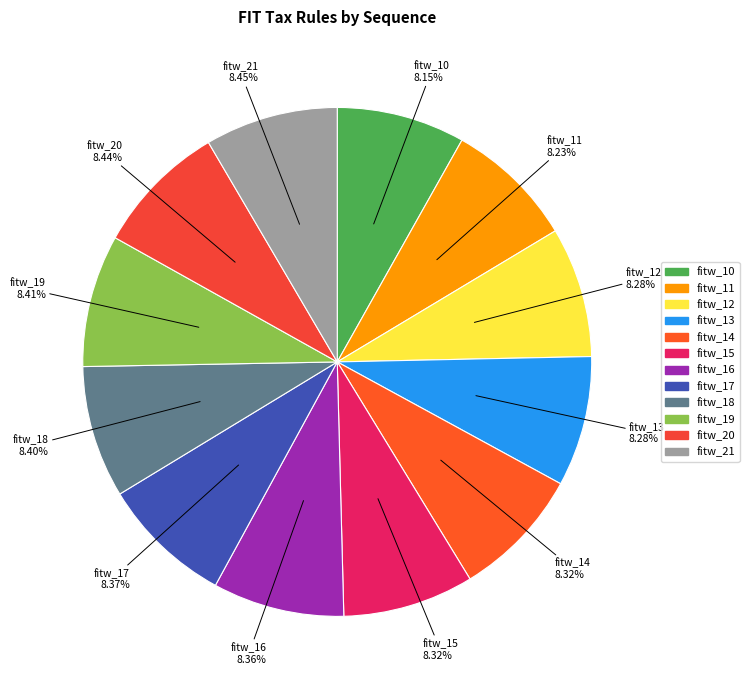

Does any single category account for the majority?

No